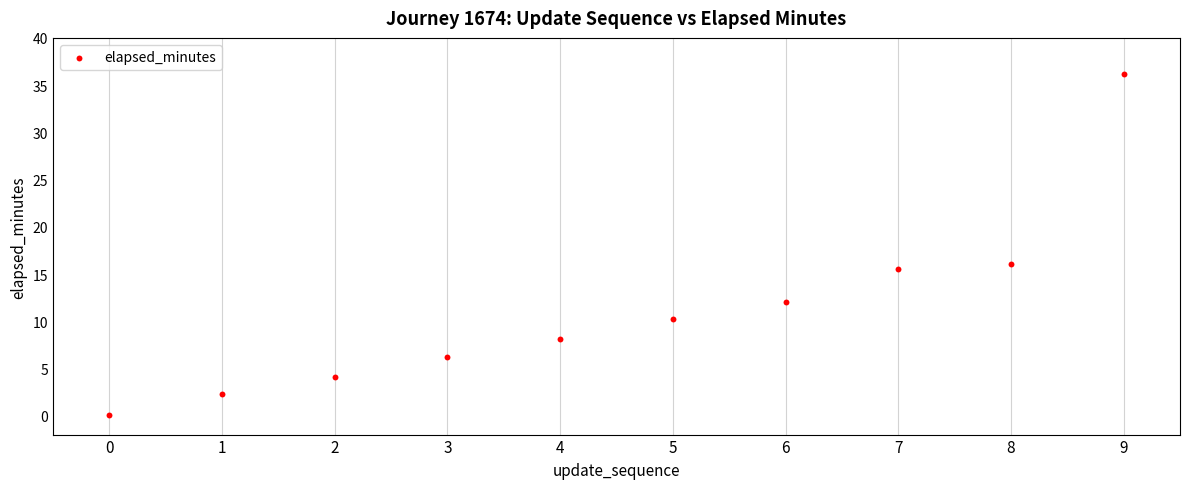

What is the average Y value?

11.1